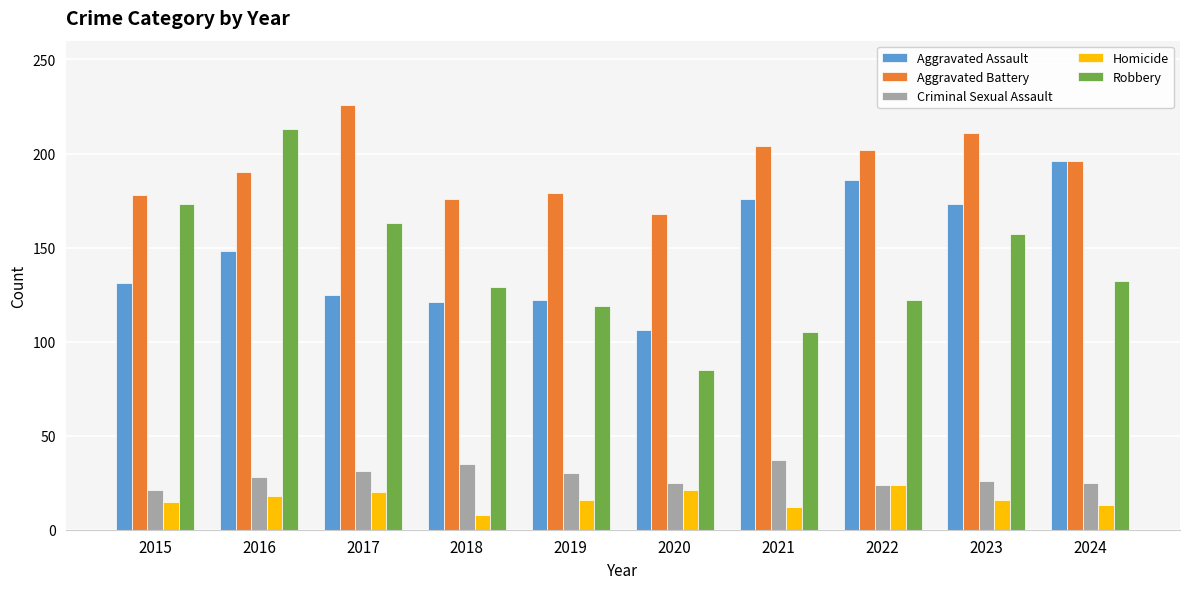

What is the value of the Criminal Sexual Assault bar at the 7th from the left?

37